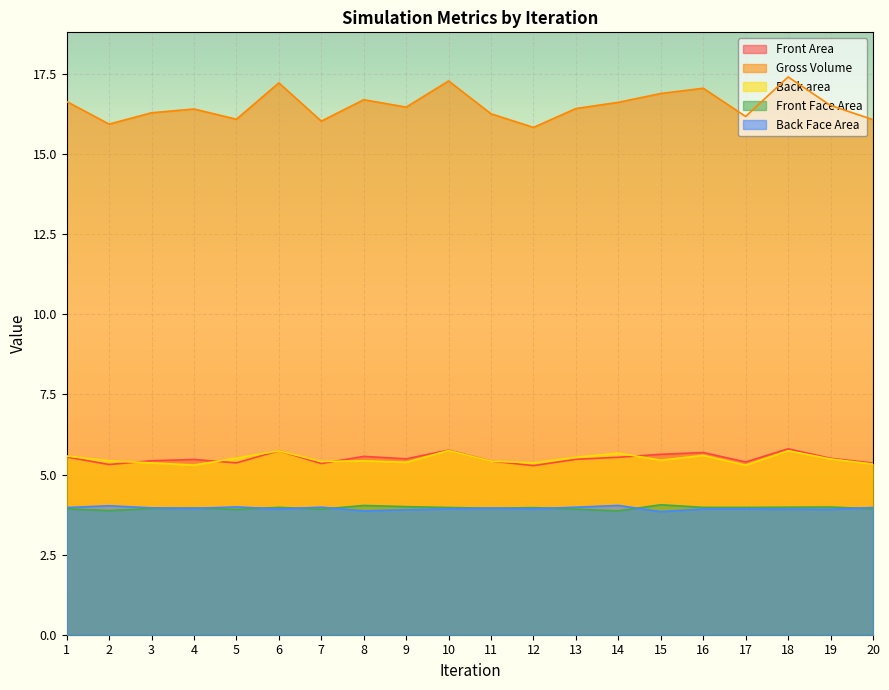

What is the value of the Gross Volume point at the 19th from the left?

16.5